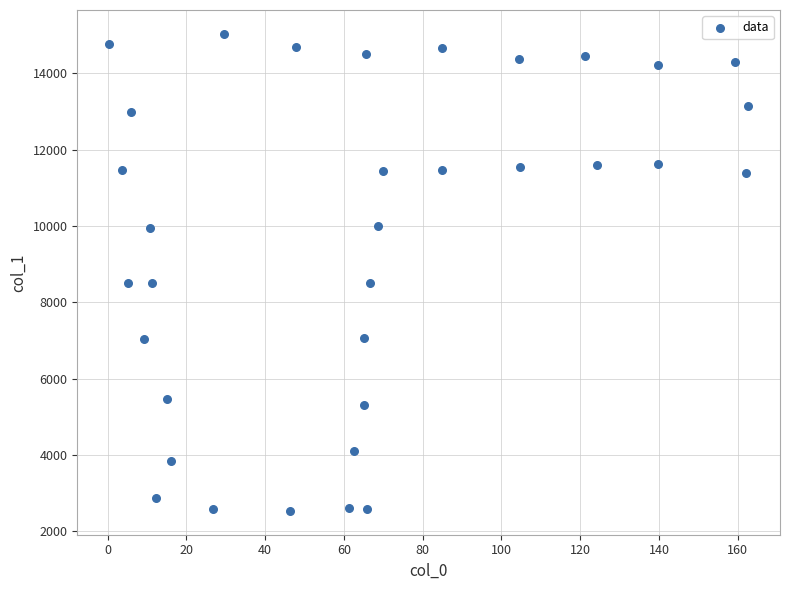

What is the range of X values (max minus min)?

162.2